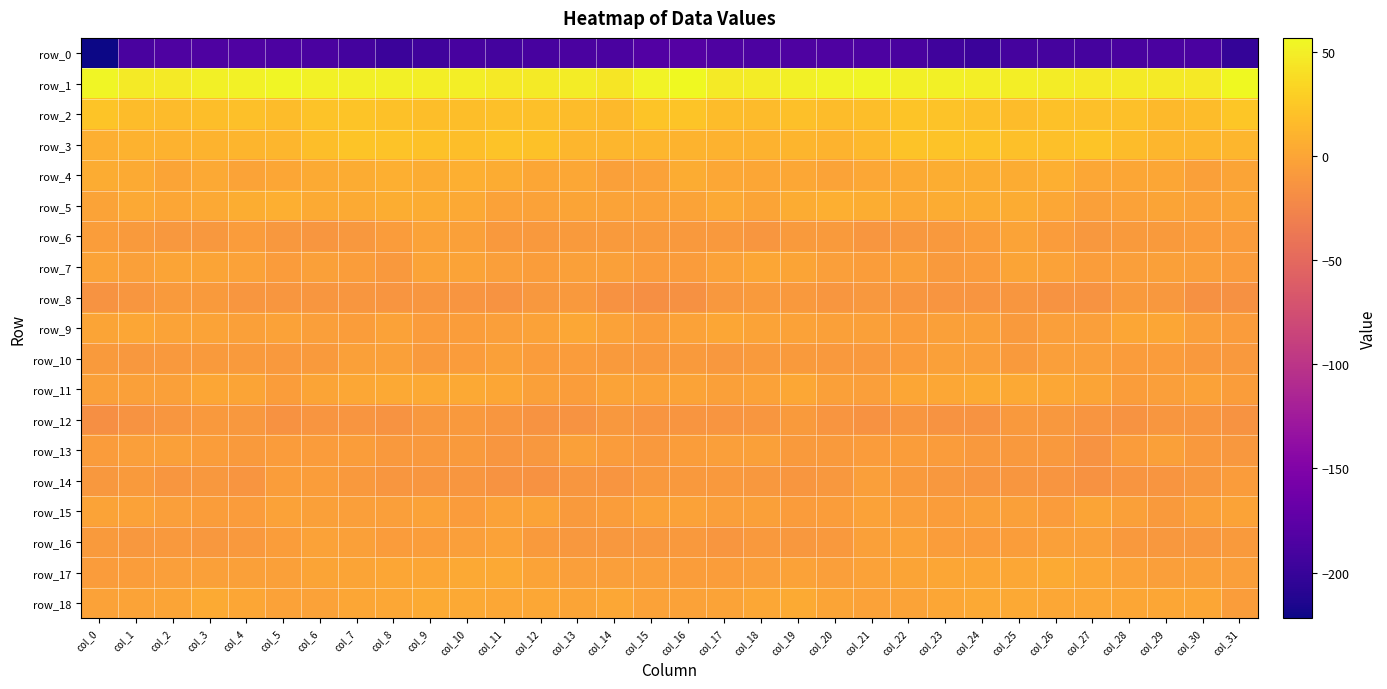

At which label is row_0 closest to -201?

col_31